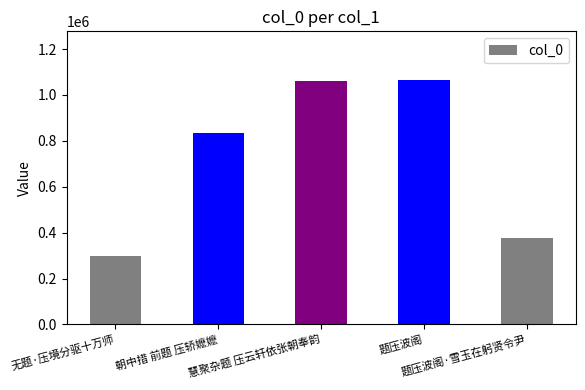

What is the difference between the values at 无题·压境分驱十万师 and 慧聚杂题 压云轩依张朝奉韵?

763031